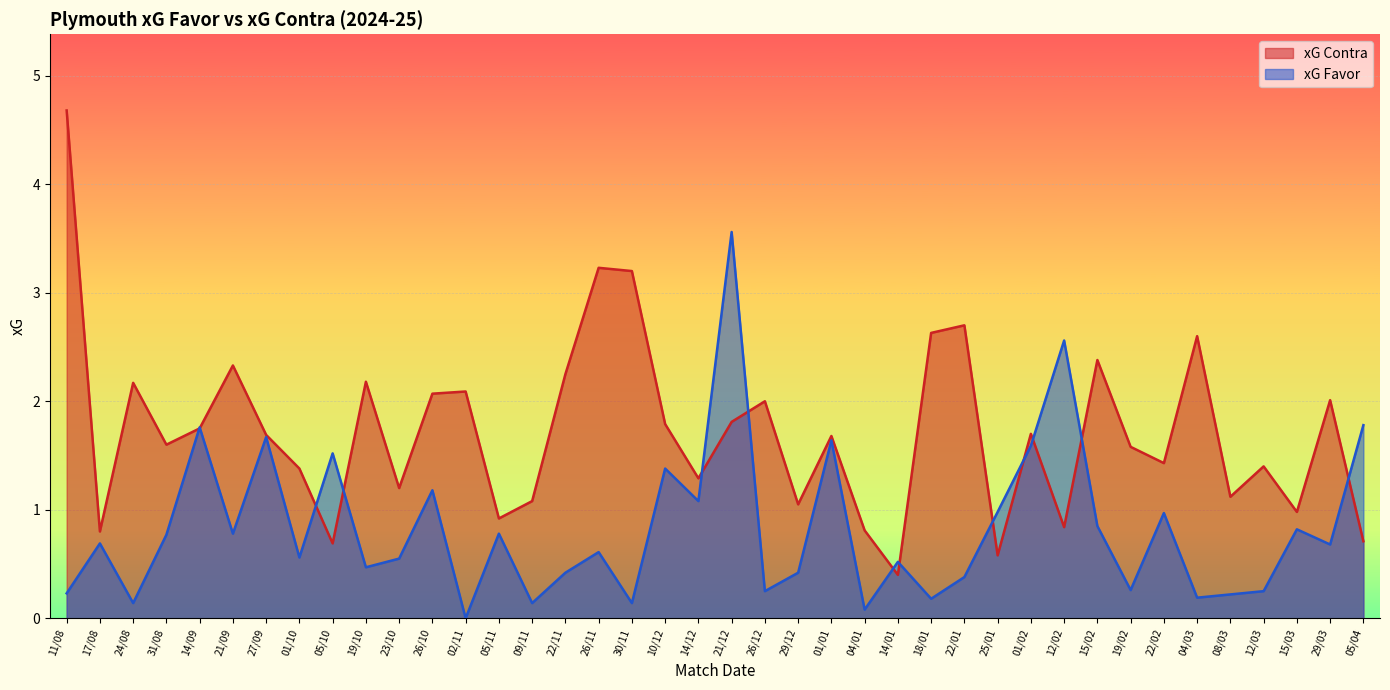

Where do xG Contra and xG Favor first cross each other?

31/08 and 14/09